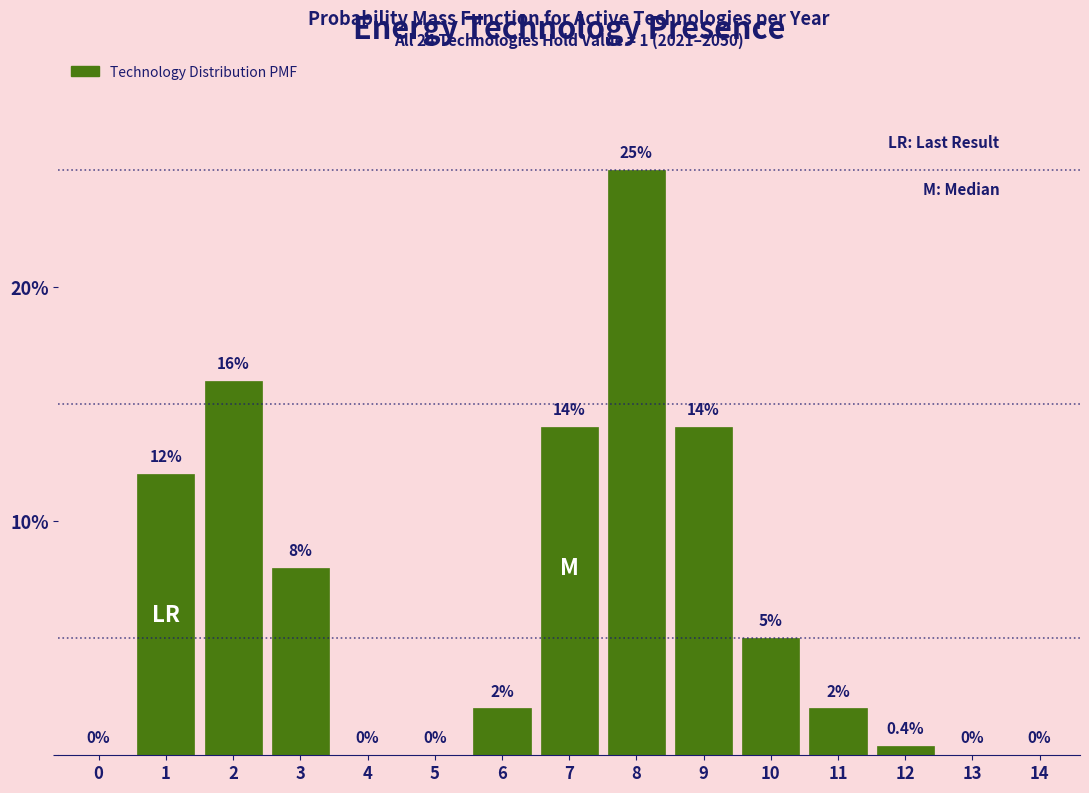

Reading left to right, list all the values displayed in this chart.

0=0.0	1=12.0	2=16.0	3=8.0	4=0.0	5=0.0	6=2.0	7=14.0	8=25.0	9=14.0	10=5.0	11=2.0	12=0.4	13=0.0	14=0.0